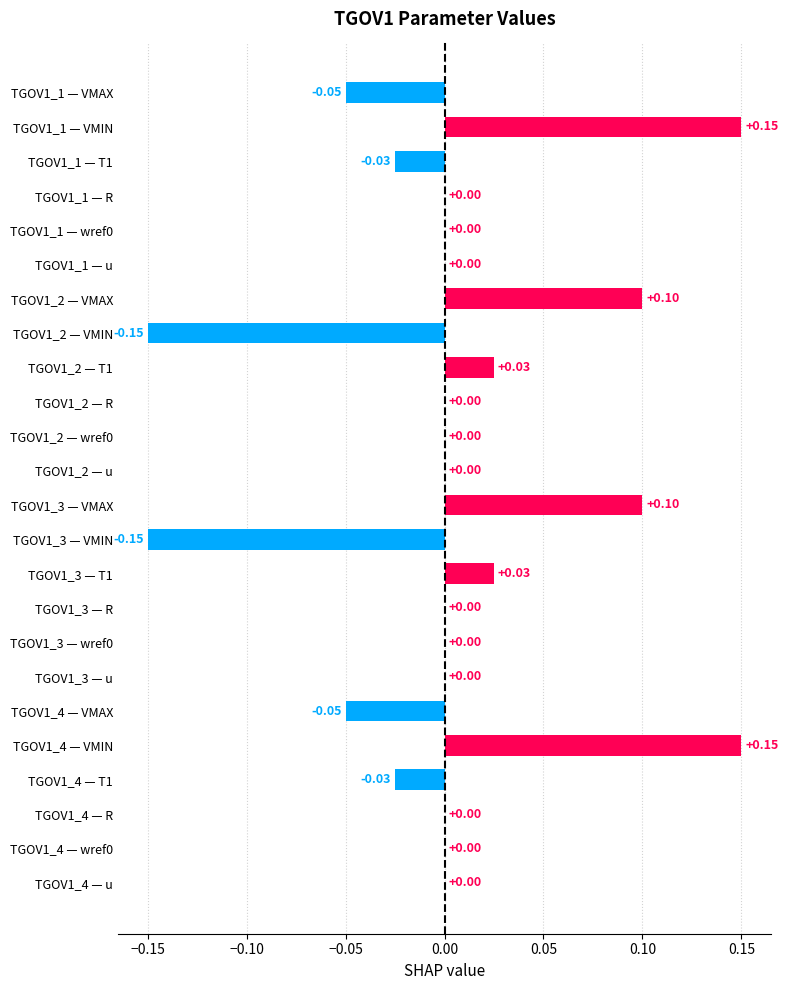

How many categories are shown in the chart?

24